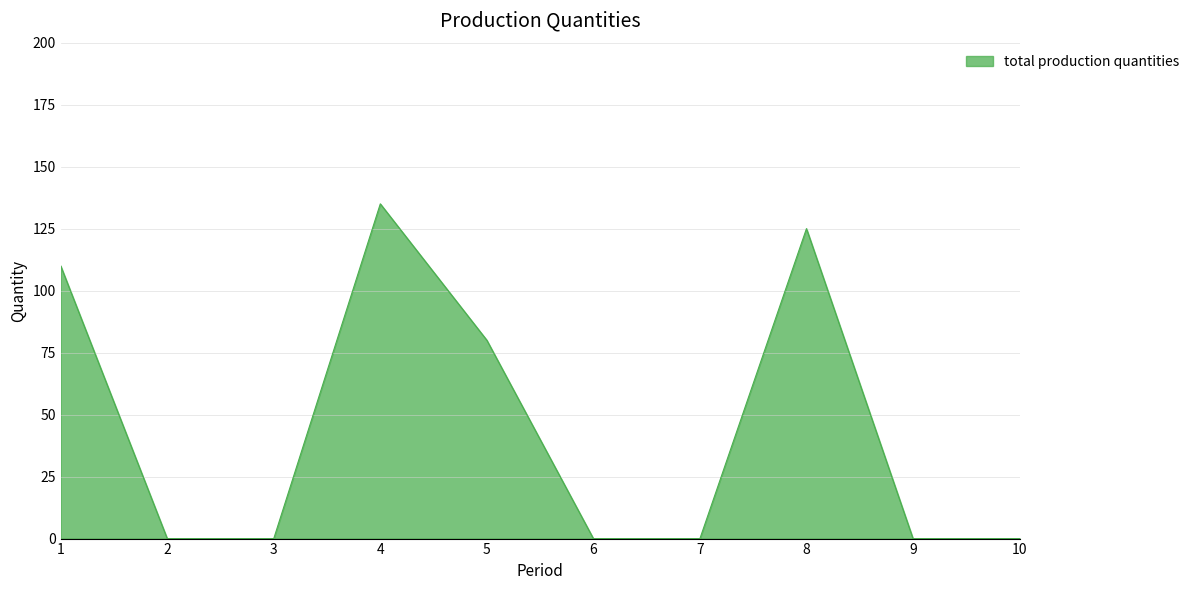

The value at 2 is 0. True or false?

True